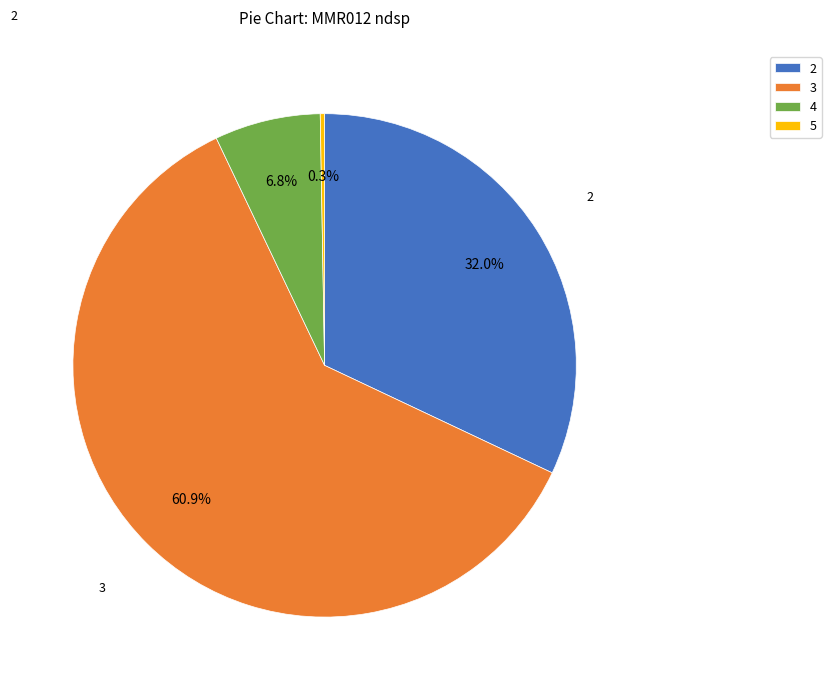

What is the smallest slice in the pie chart?

5